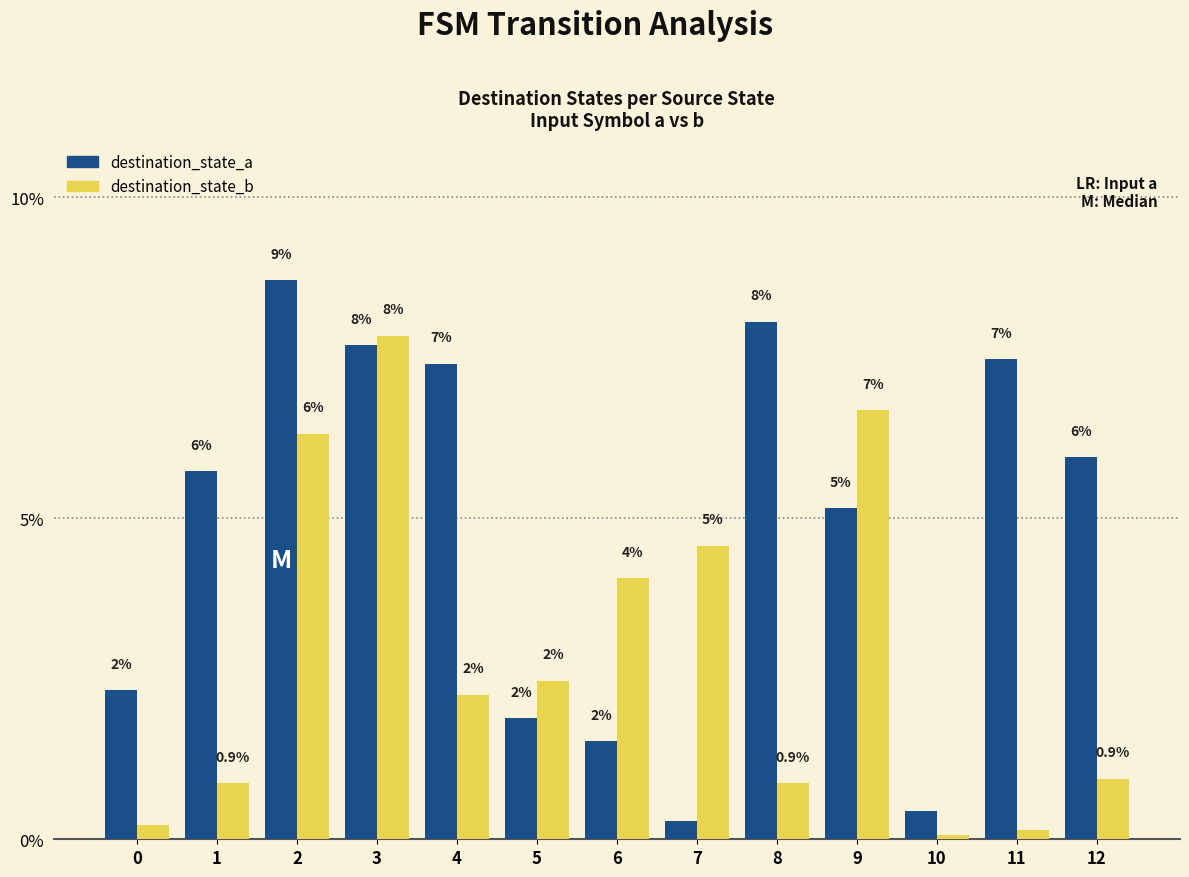

What are all the series names shown in the legend?

destination_state_a, destination_state_b